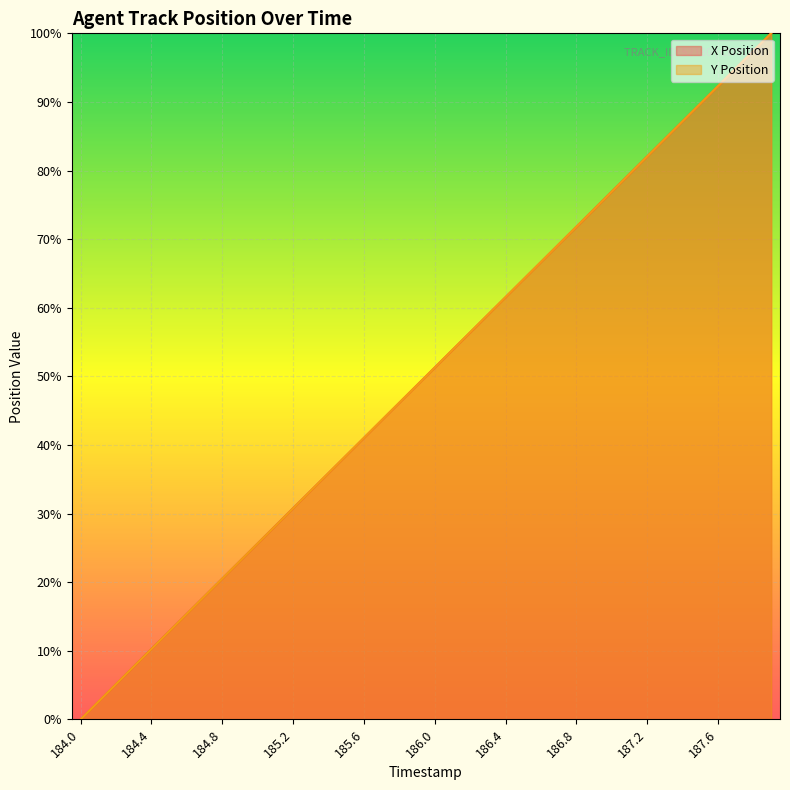

Where do Y Position and X Position first cross each other?

184.3 and 184.4